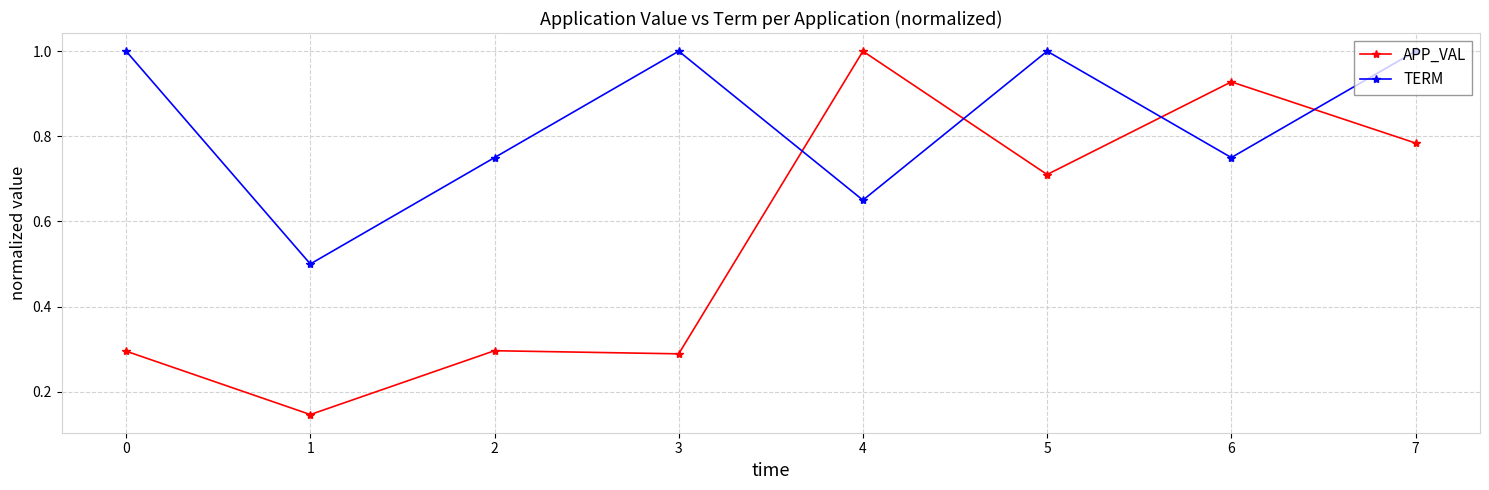

What is the value of the TERM point at the 2nd from the left?

0.5